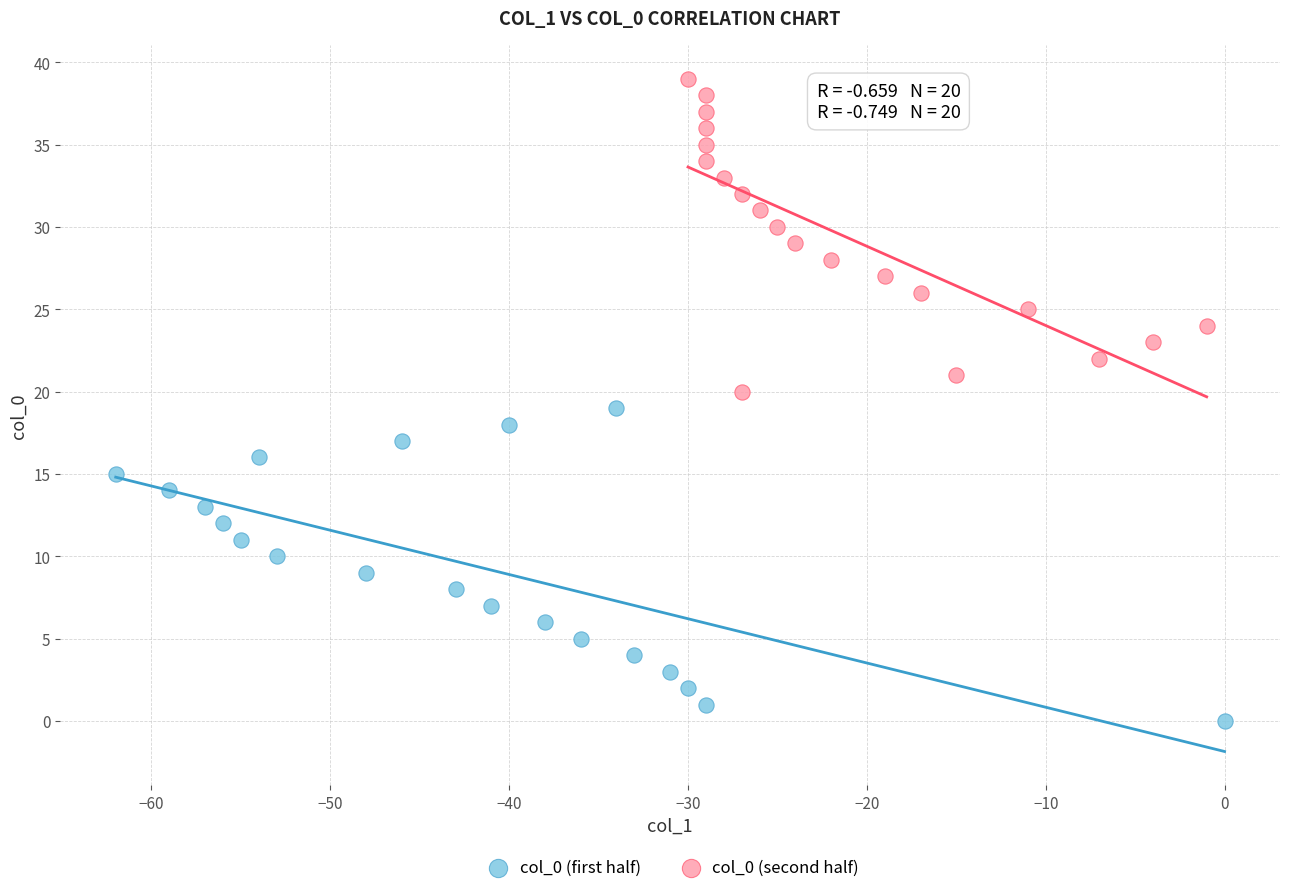

Which series contains the highest Y value?

col_0 (second half)